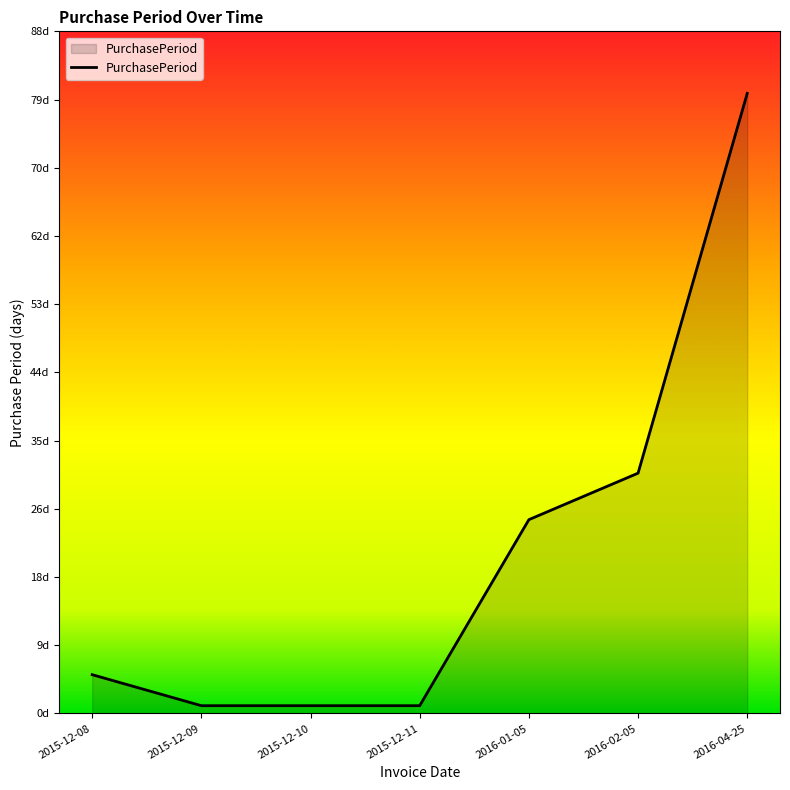

Is it true that the value at 2016-02-05 is 31?

True